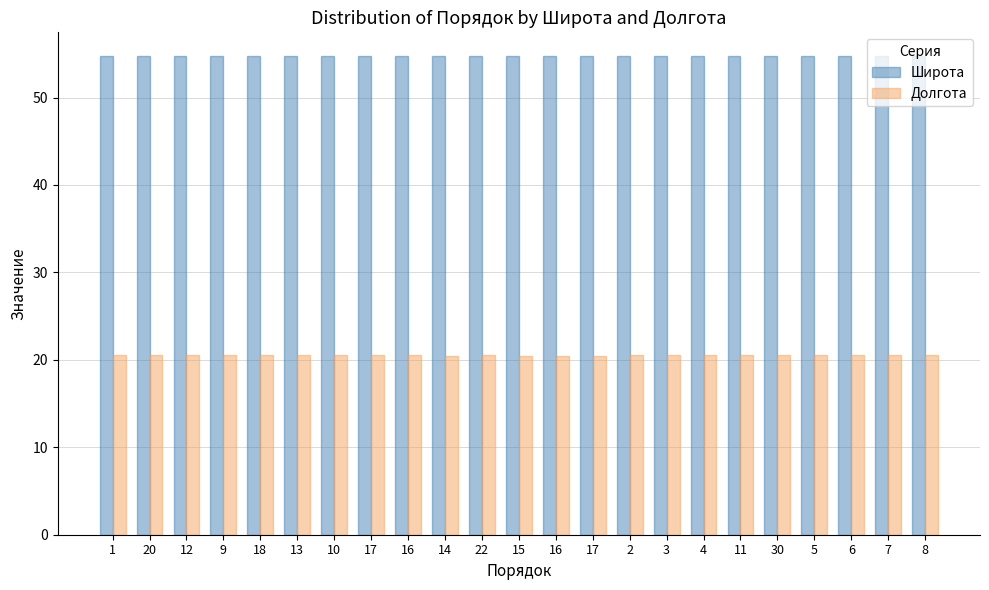

Is the value of Долгота at 20 greater than the value of Широта at 16?

No